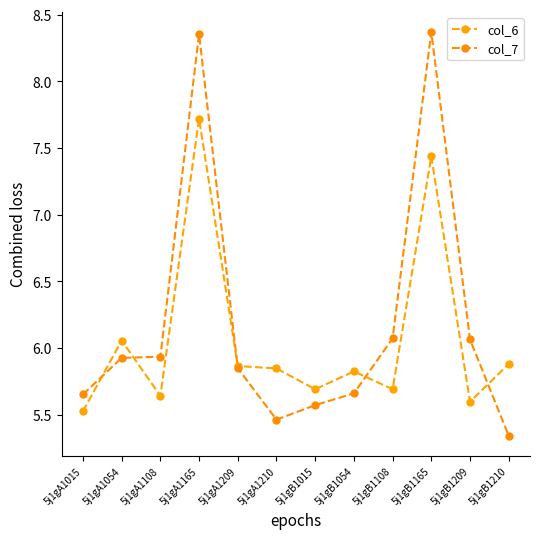

Is this an area chart (filled region under the line)?

No